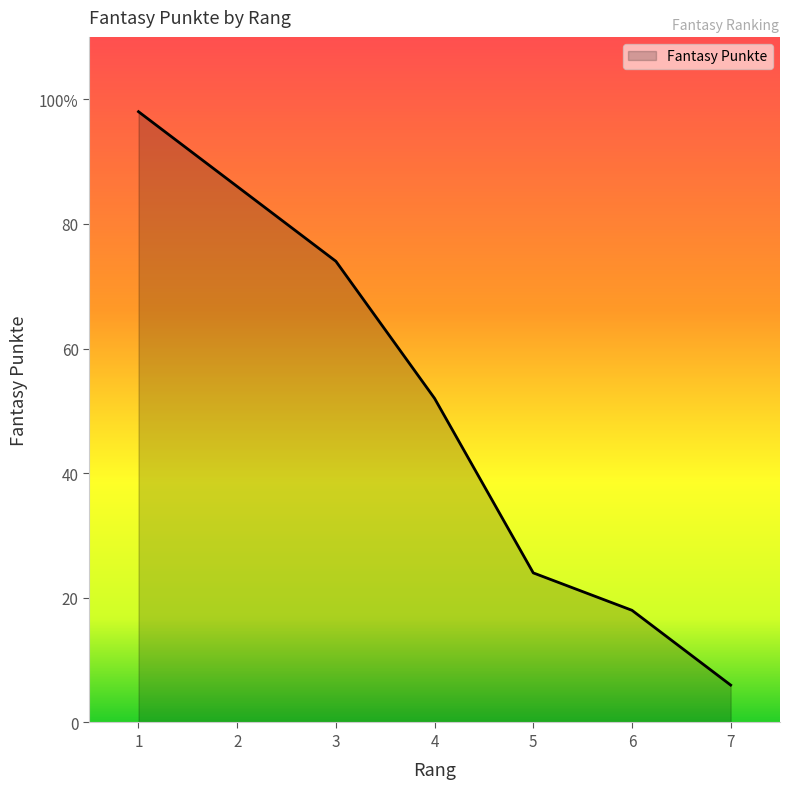

List the labels in order of value, smallest first.

7, 6, 5, 4, 3, 2, 1